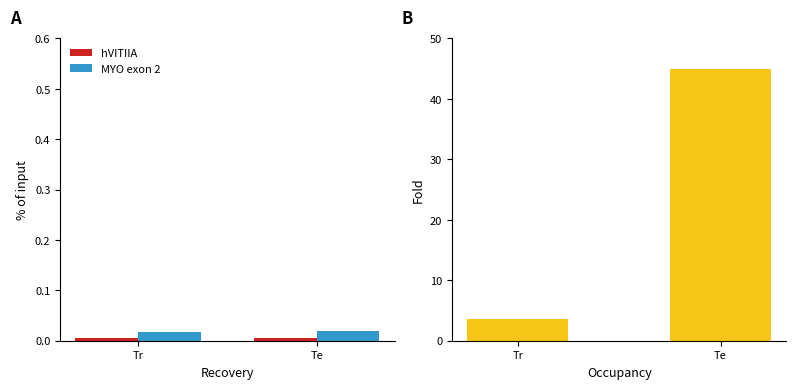

Rank the series at Tr from lowest to highest value.

hVITIIA, MYO exon 2, Fold